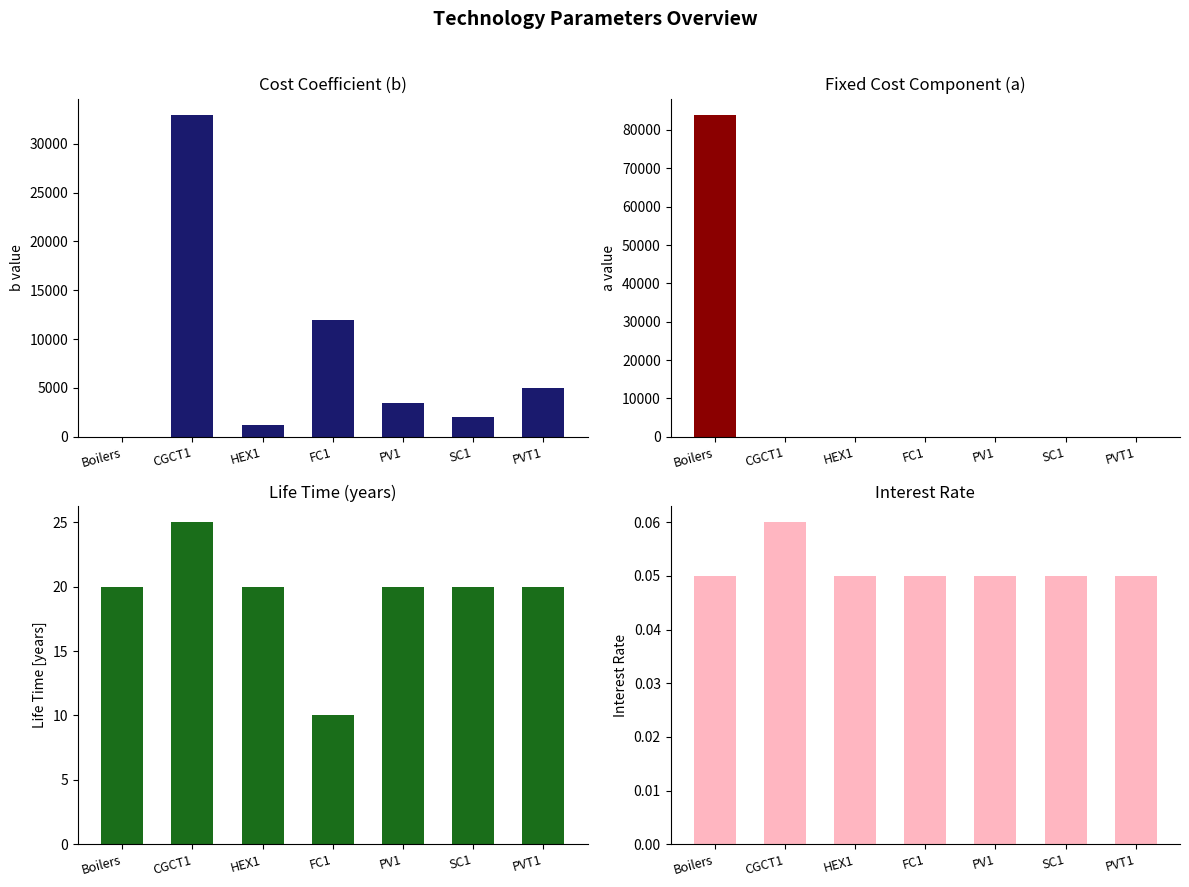

What position from the left is PVT1?

7